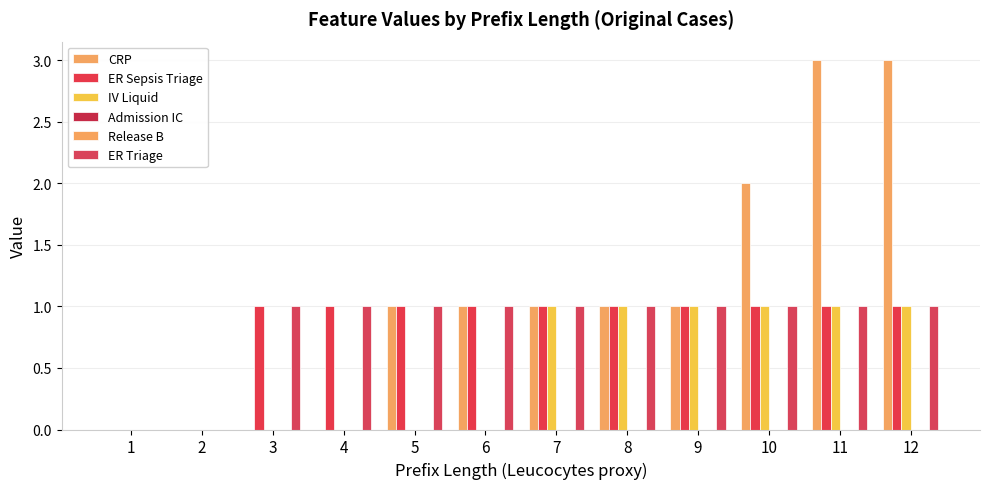

How many positive values does the CRP series have?

8